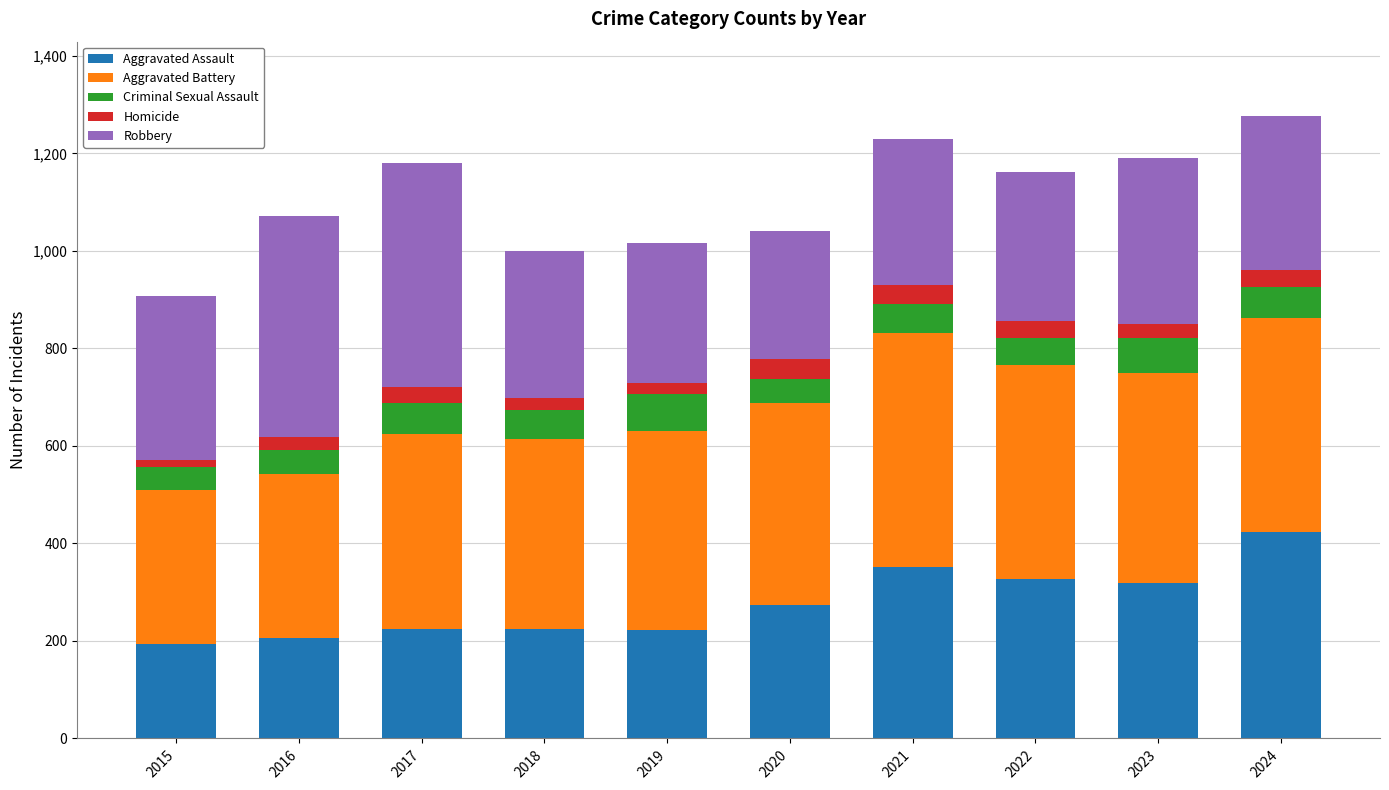

What is the total value across all series at 2017?

1180